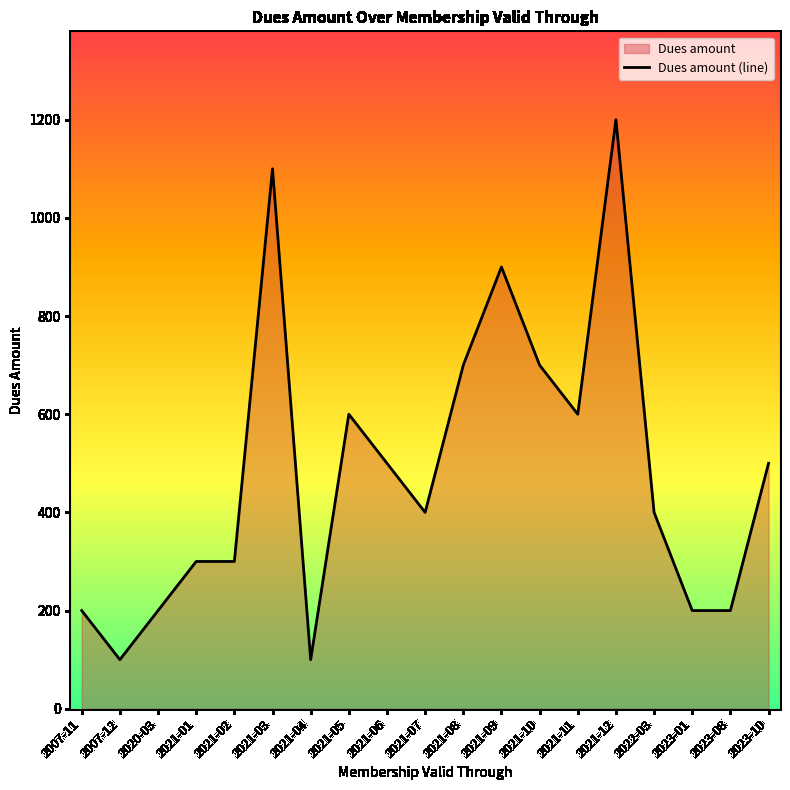

What is the label of the 18th point from the left?

2023-08